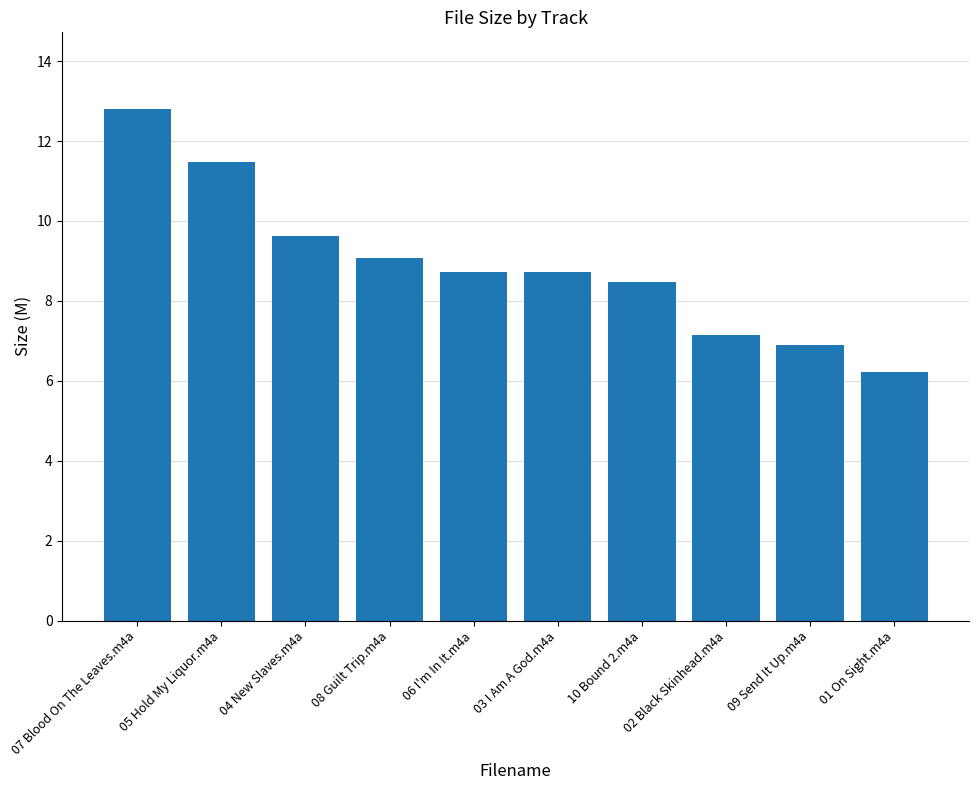

Reading left to right, list all the values displayed in this chart.

07 Blood On The Leaves.m4a=12.8	05 Hold My Liquor.m4a=11.5	04 New Slaves.m4a=9.6	08 Guilt Trip.m4a=9.1	06 I'm In It.m4a=8.7	03 I Am A God.m4a=8.7	10 Bound 2.m4a=8.5	02 Black Skinhead.m4a=7.1	09 Send It Up.m4a=6.9	01 On Sight.m4a=6.2